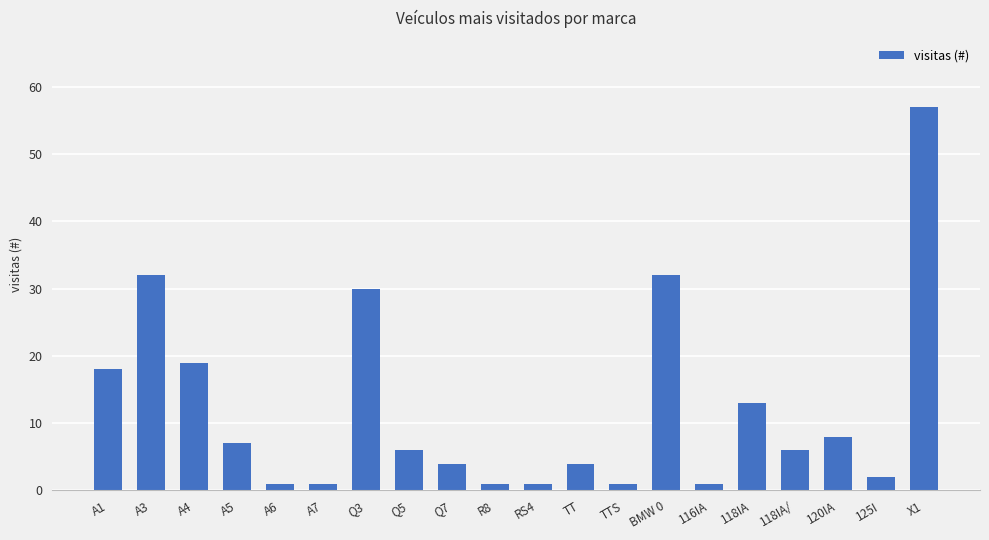

What position from the left is A1?

1